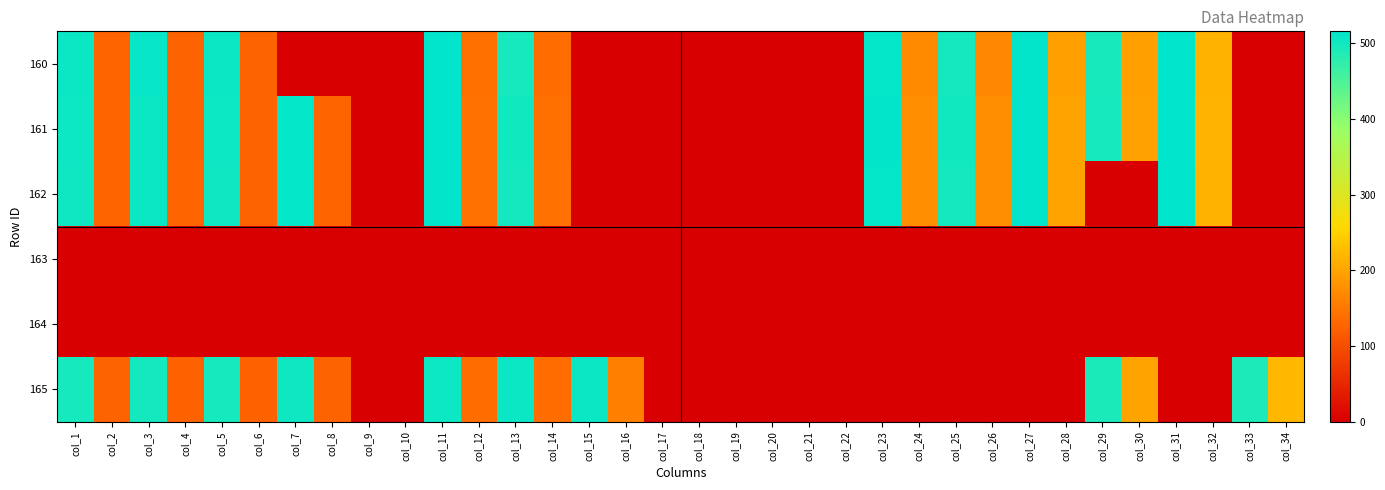

At how many categories does at least one series exceed 319?

13